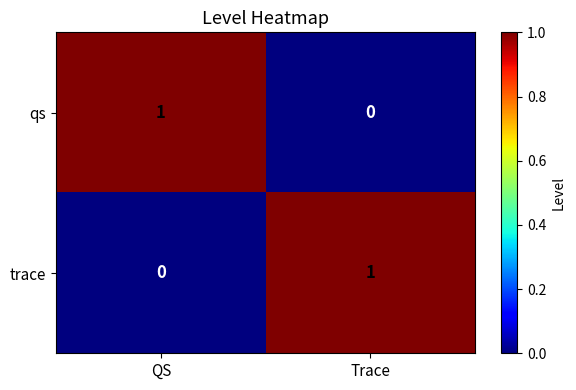

Rank the series at QS from highest to lowest value.

qs, trace